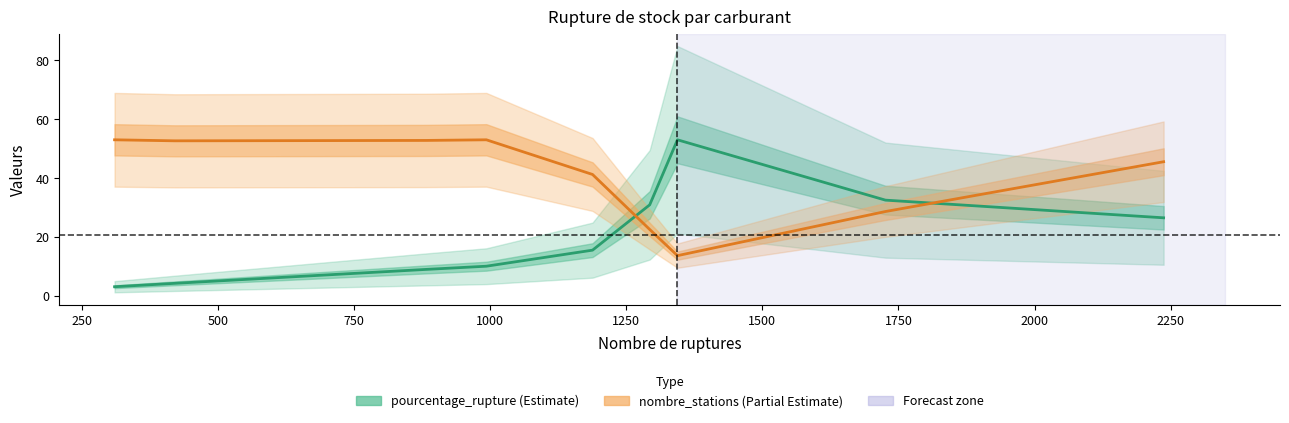

How many data points does each series have?

9